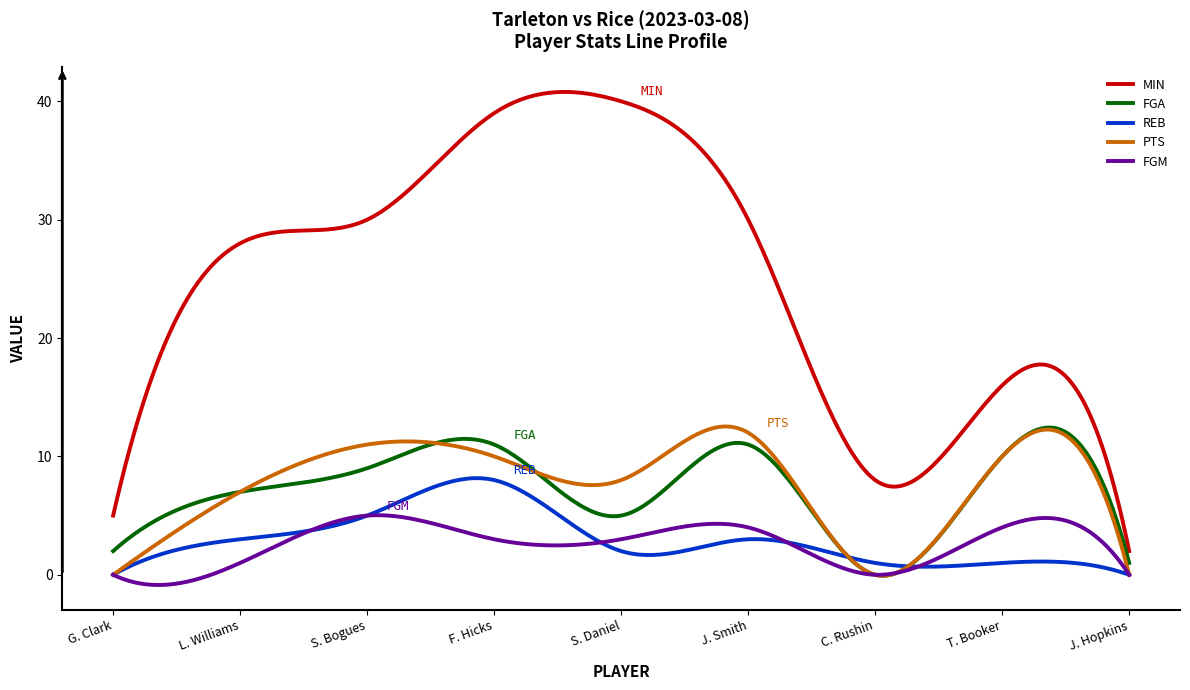

What is the difference between the second highest and second lowest values in the REB series?

8.2